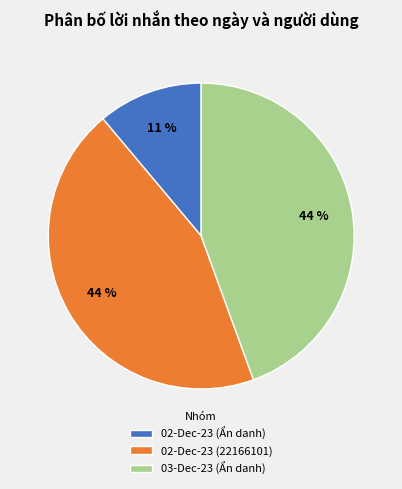

How many segments does this pie chart have?

3